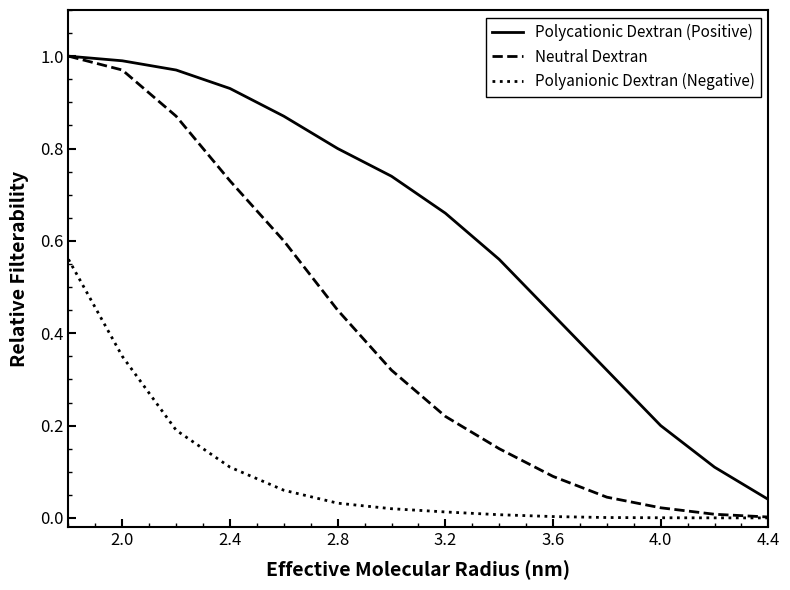

What is the sum of all Polyanionic Dextran (Negative) values?

1.3